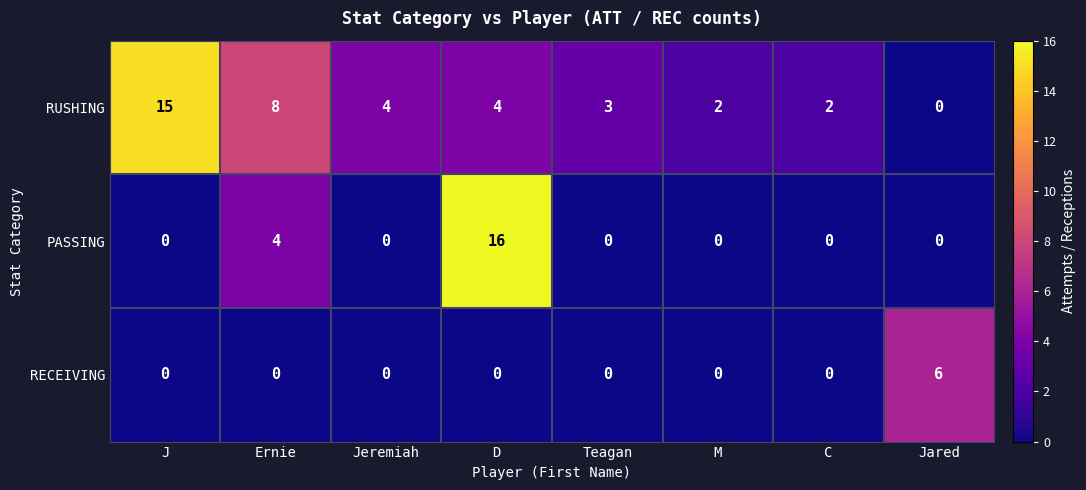

Which series changed the most between Ernie and C?

RUSHING